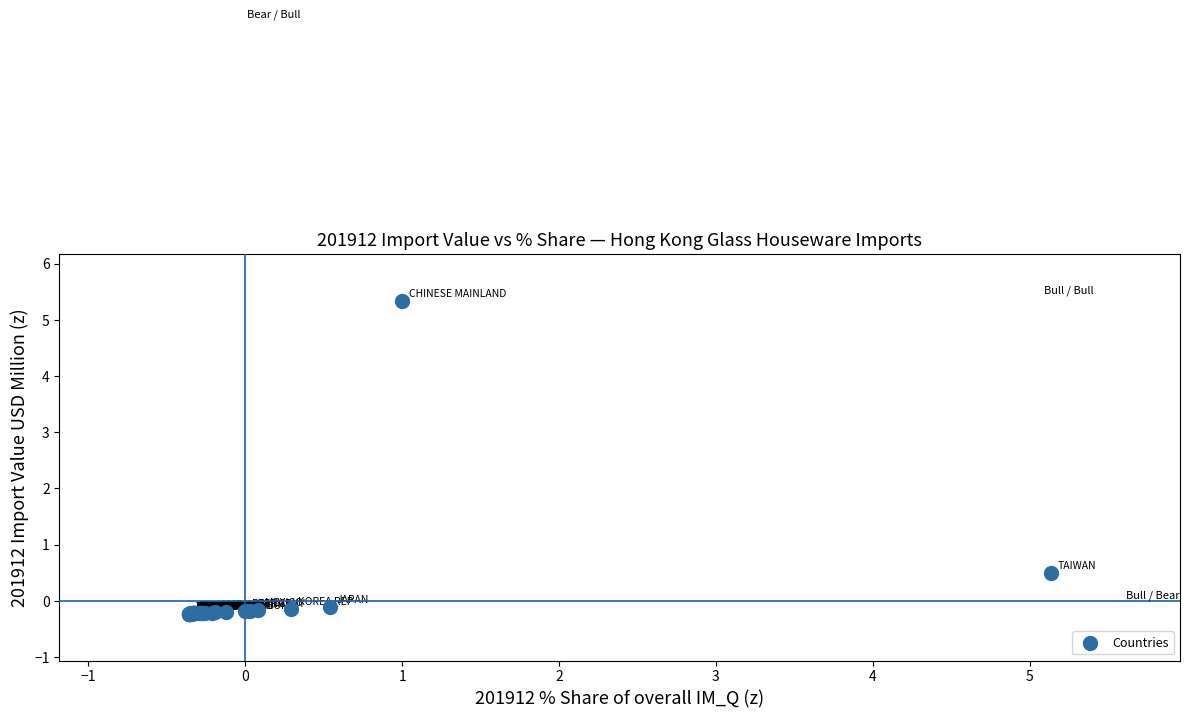

What Y value in the scatter plot is closest to 2?

0.5